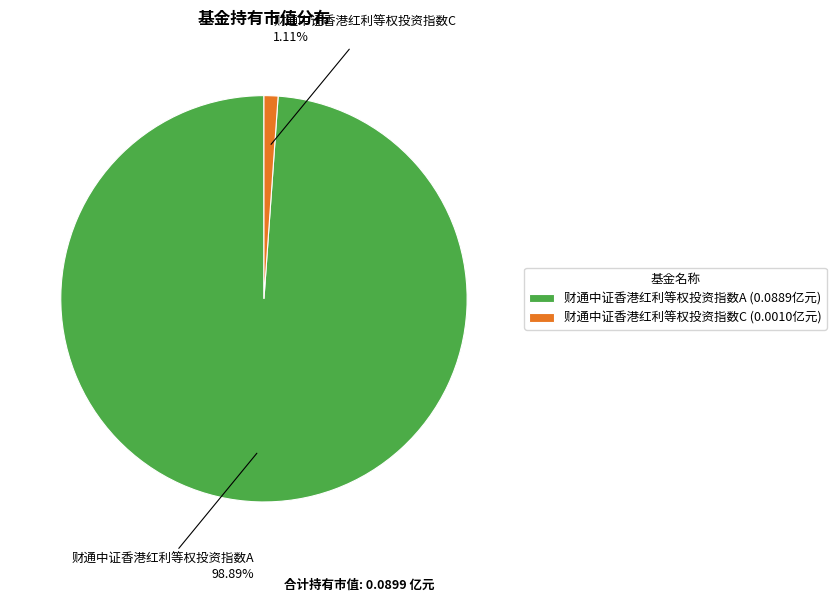

To the nearest percent, what portion does 财通中证香港红利等权投资指数C represent?

1%